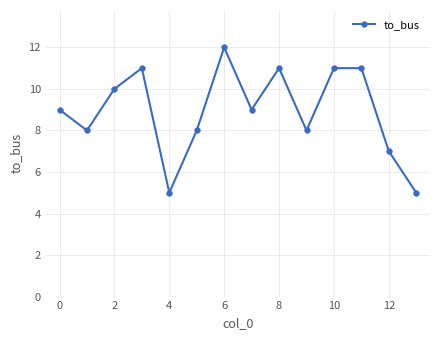

What is the minimum value shown in the chart?

5